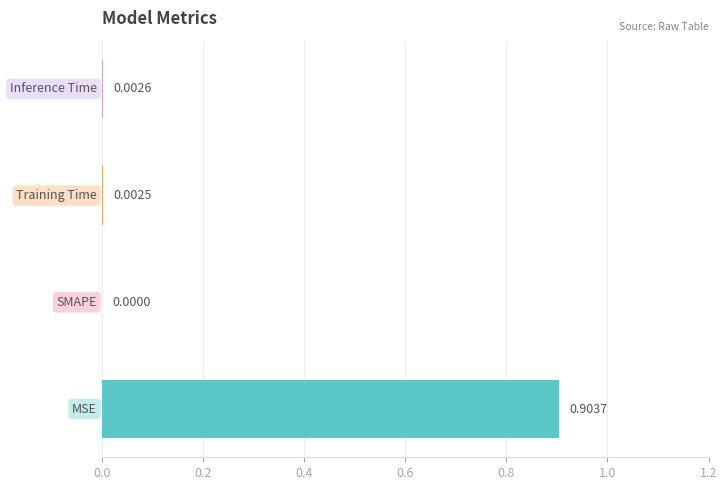

How many categories are shown in the chart?

4